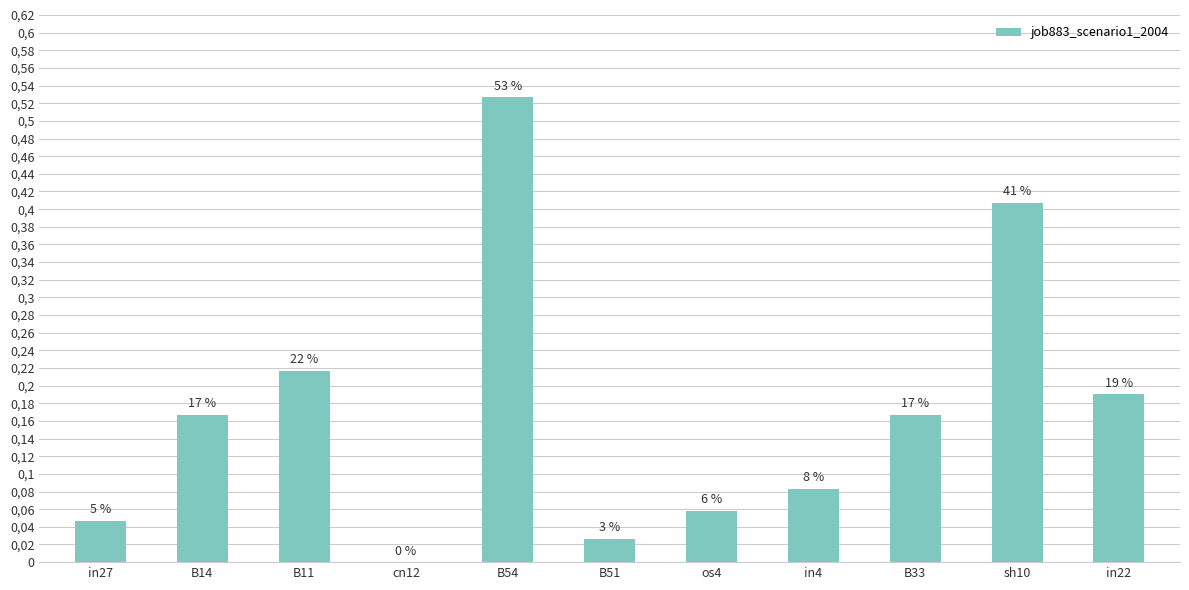

Are the bars horizontal?

No